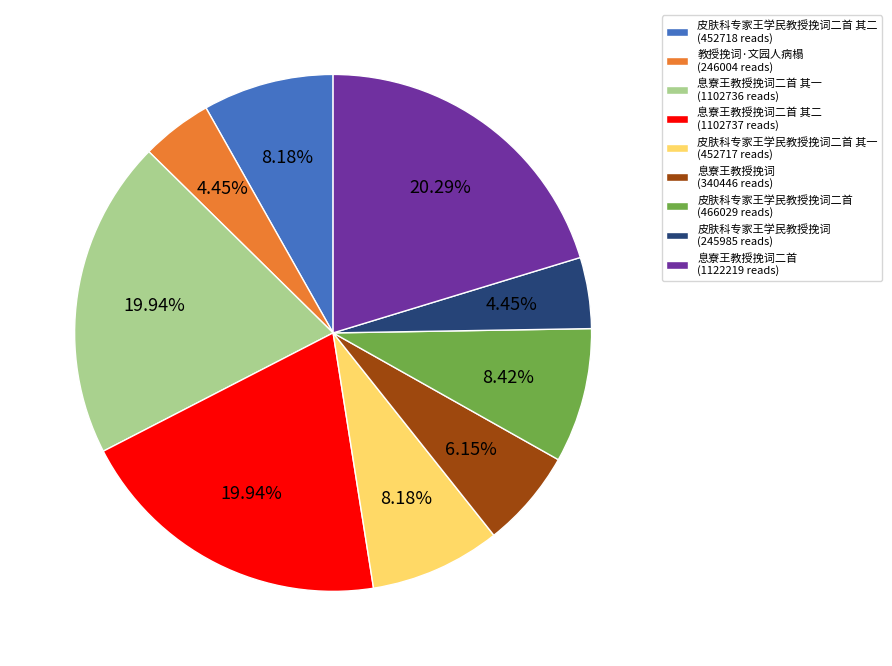

Is the sum of 息寮王教授挽词 (340446 reads) and 教授挽词·文园人病榻 (246004 reads) greater than half?

No